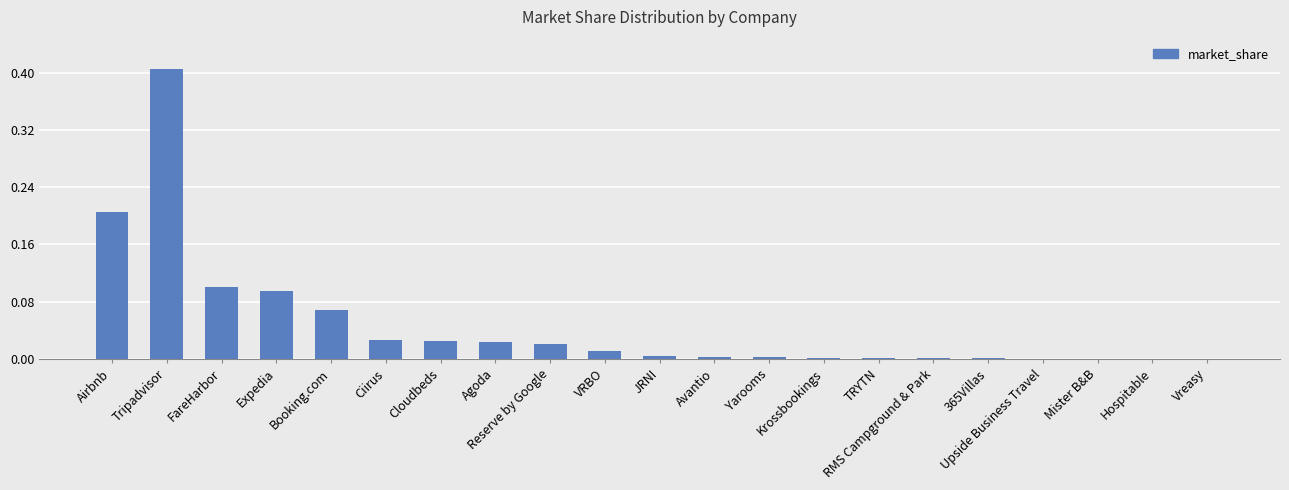

What is the sum of all values?

1.0